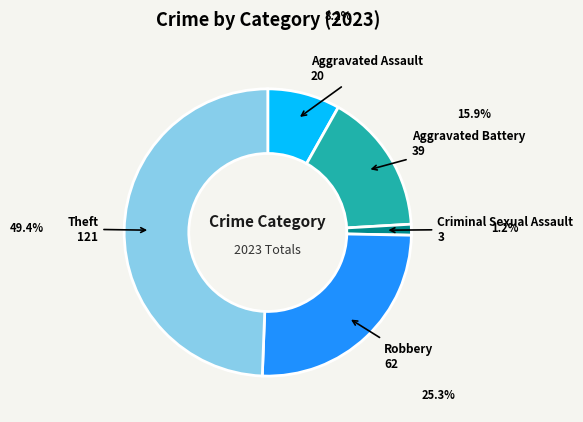

What is the ratio of the value at Theft to the value at Aggravated Battery?

3.1